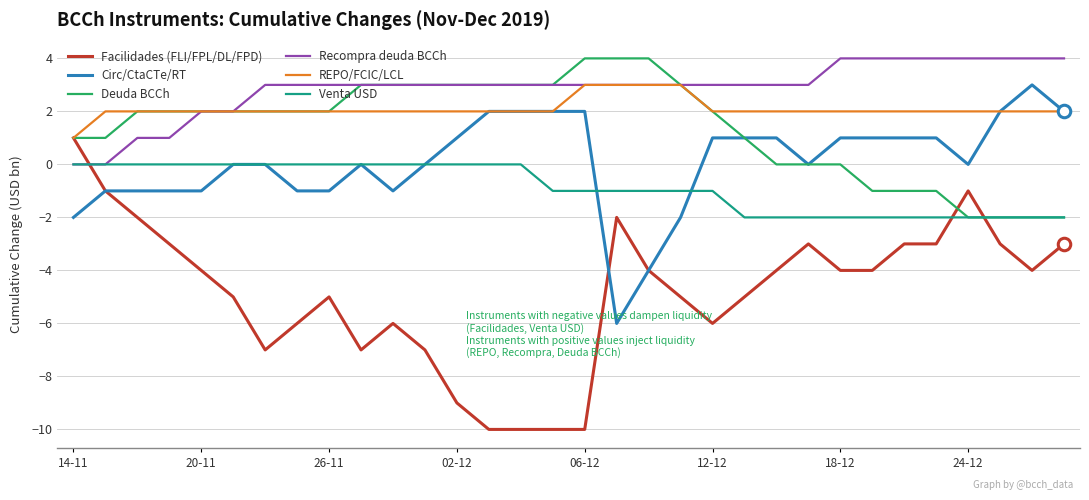

True or false: Venta USD and REPO/FCIC/LCL intersect in this chart.

False